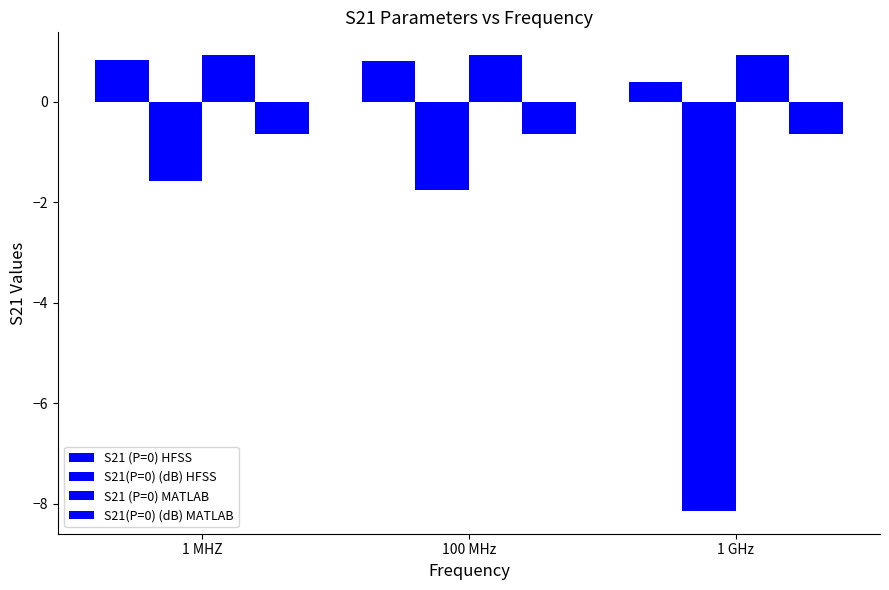

Which label corresponds to the smallest value in the chart?

1 GHz